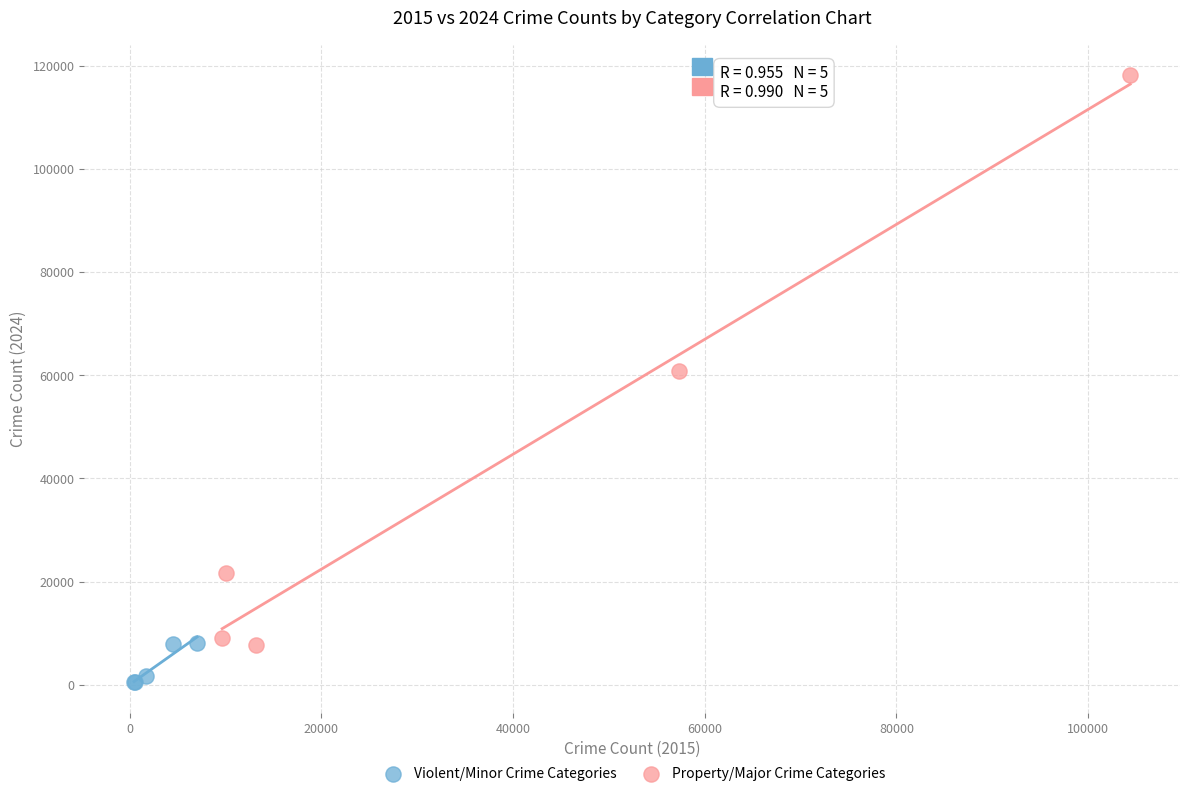

Which series has the largest Y range (max minus min)?

Property/Major Crime Categories